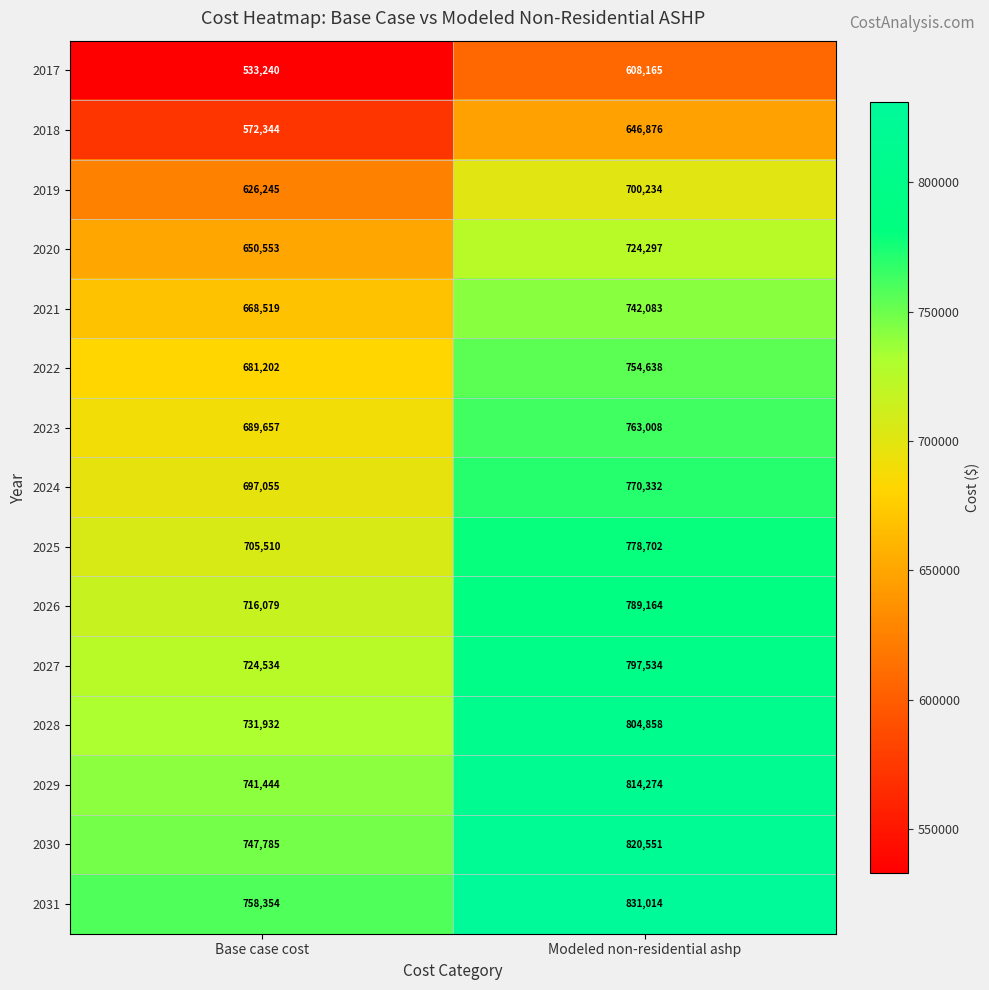

Where is 2019 nearest to the value 663239?

Base case cost